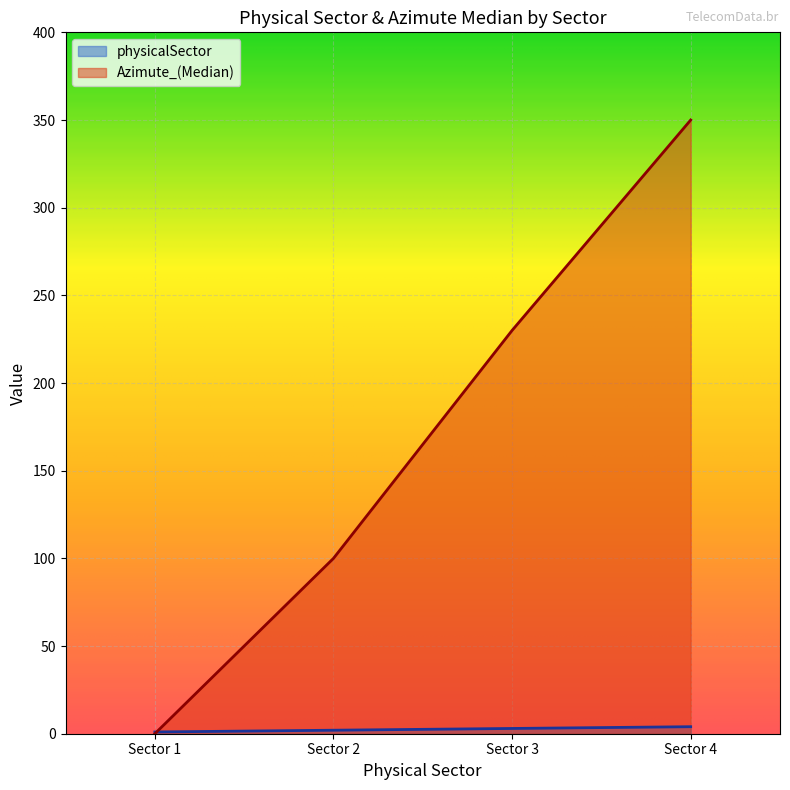

What is the sum of all physicalSector values?

10